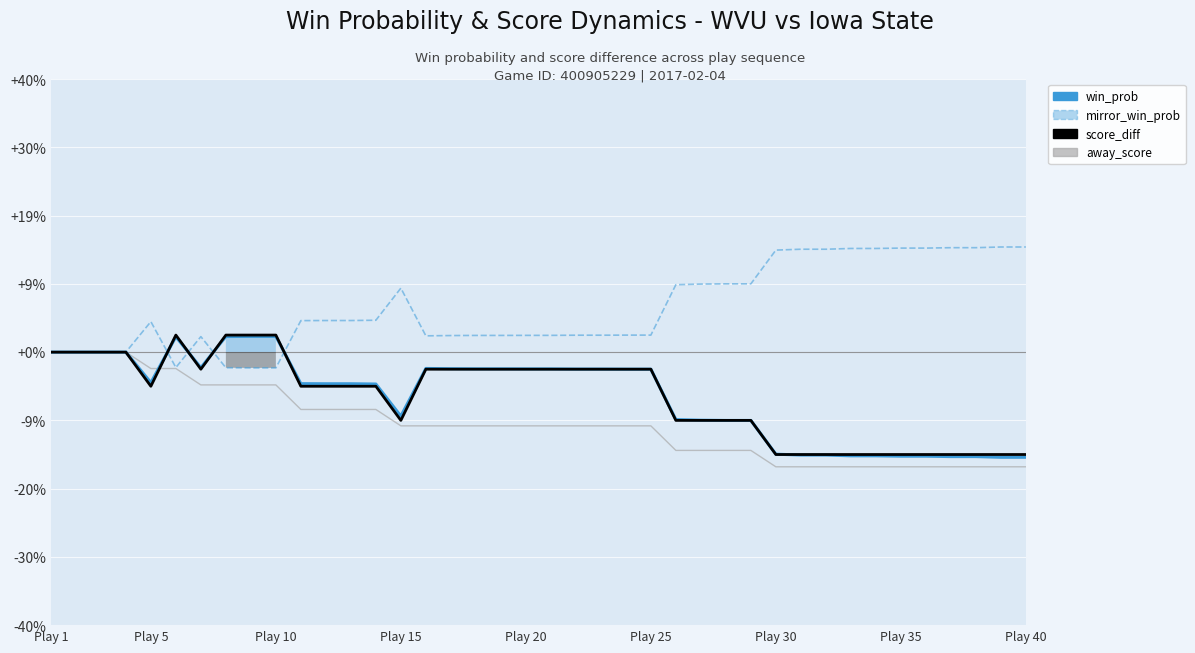

Which series has the largest range (max minus min)?

win_prob